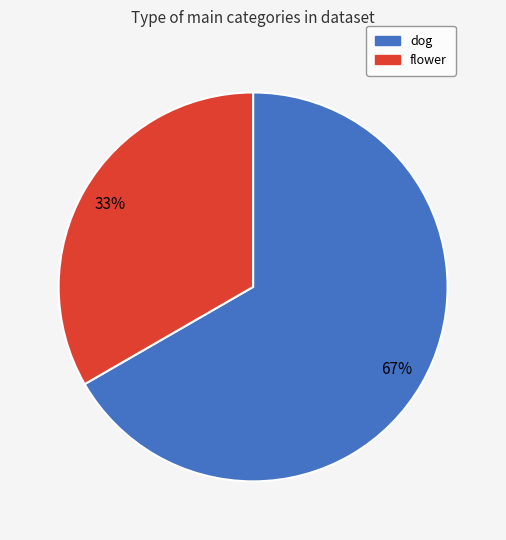

Which category has the smallest portion of the pie?

flower